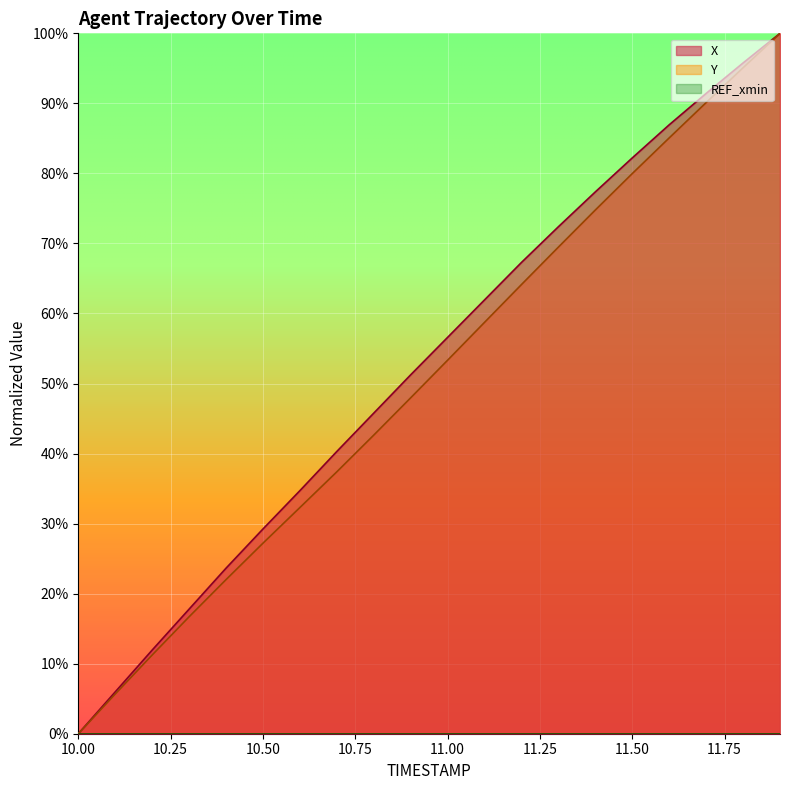

Does the chart display data point markers on the line(s)?

No